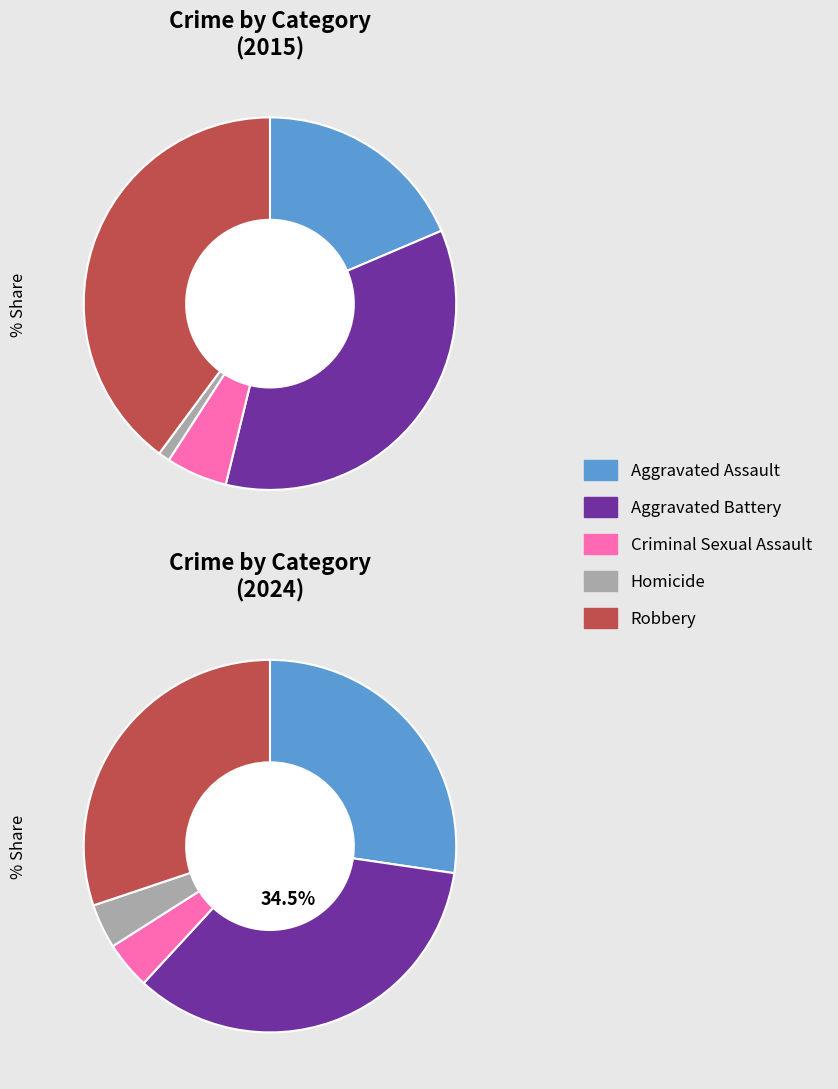

Between 3 and values_2015, which is larger?

values_2015